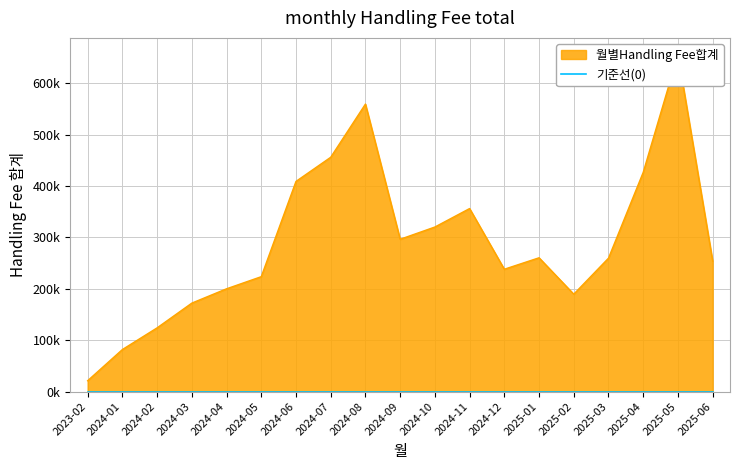

What is the change in value from 2024-04 to 2024-08?

+359415.2